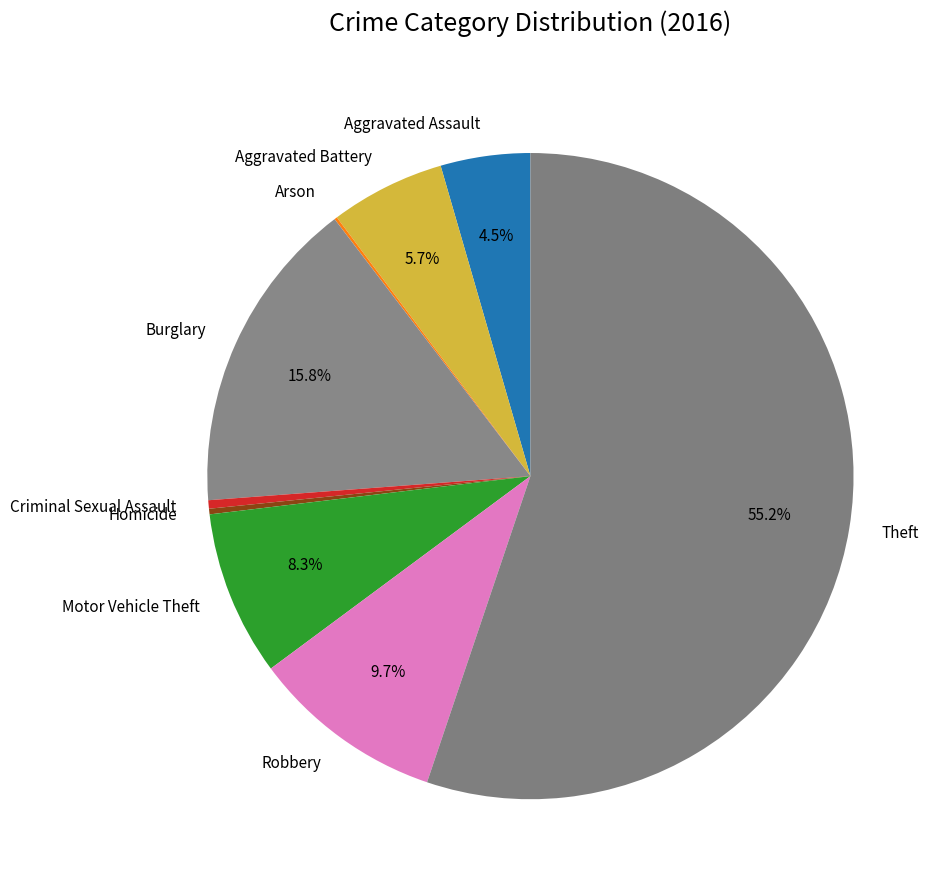

To the nearest percent, what is the difference between the Motor Vehicle Theft and Aggravated Battery slice percentages?

3%